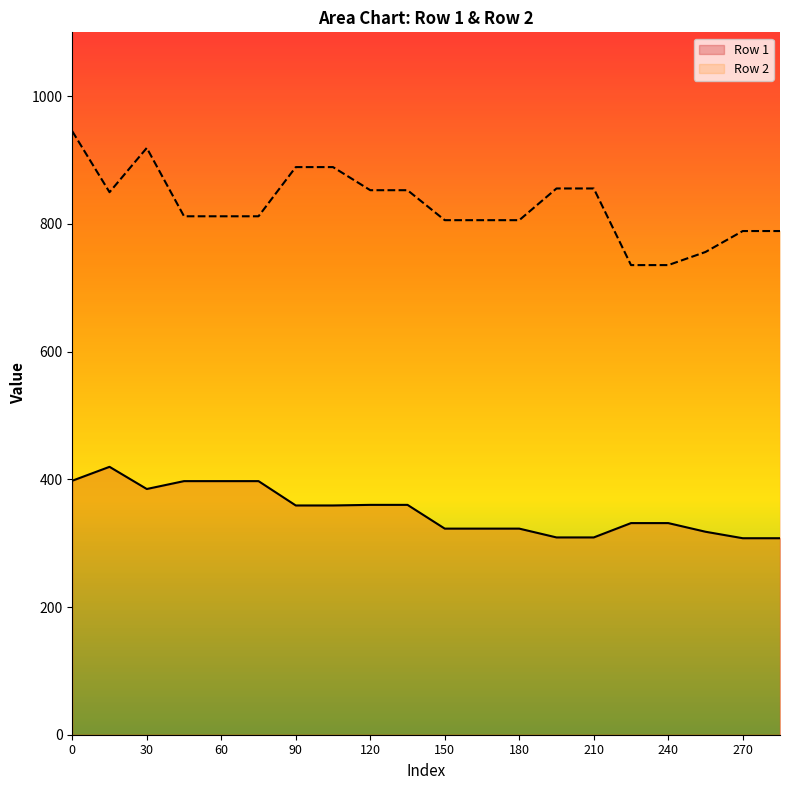

Does the chart have visible grid lines?

No